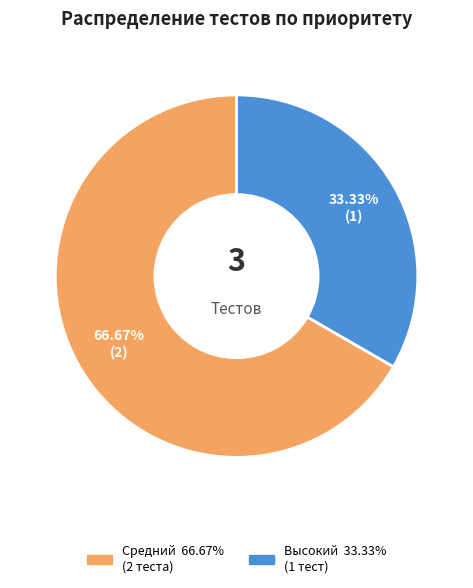

Which category has the biggest portion of the pie?

Средний